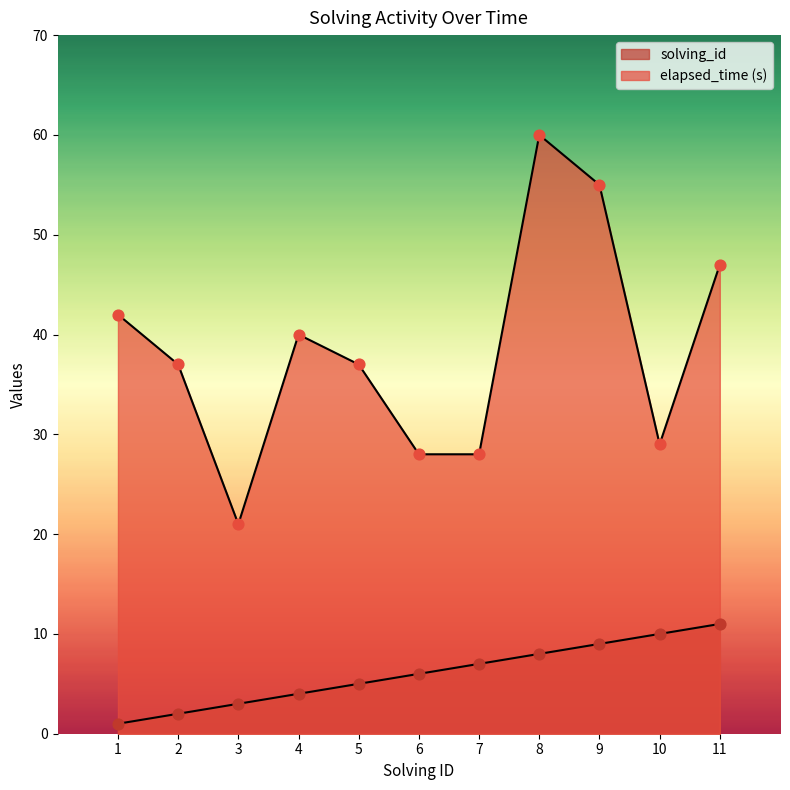

At how many categories does at least one series exceed 9?

11